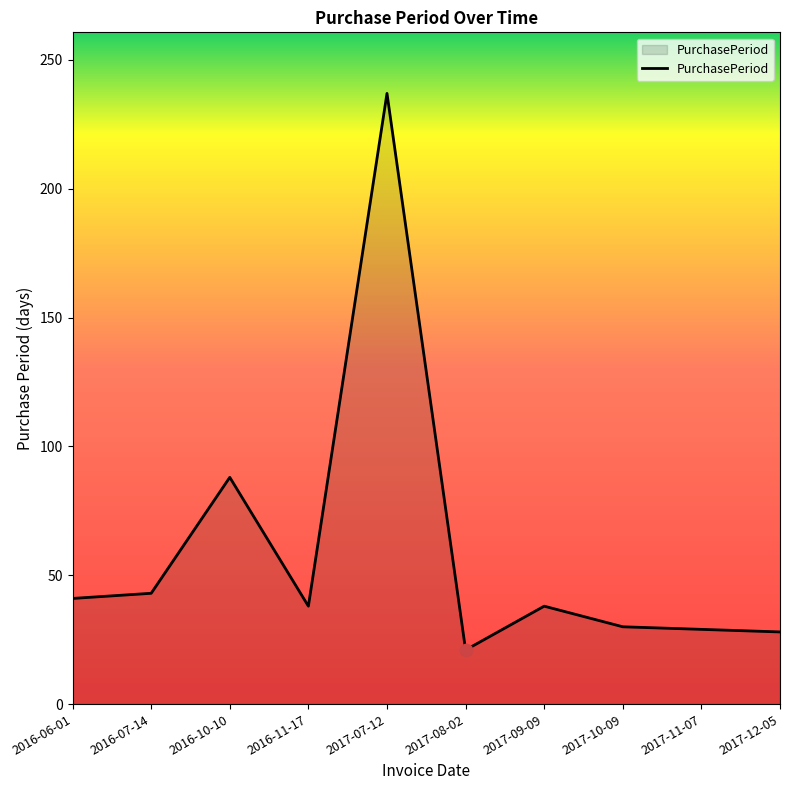

What is the change in value from 2017-07-12 to 2017-09-09?

-199